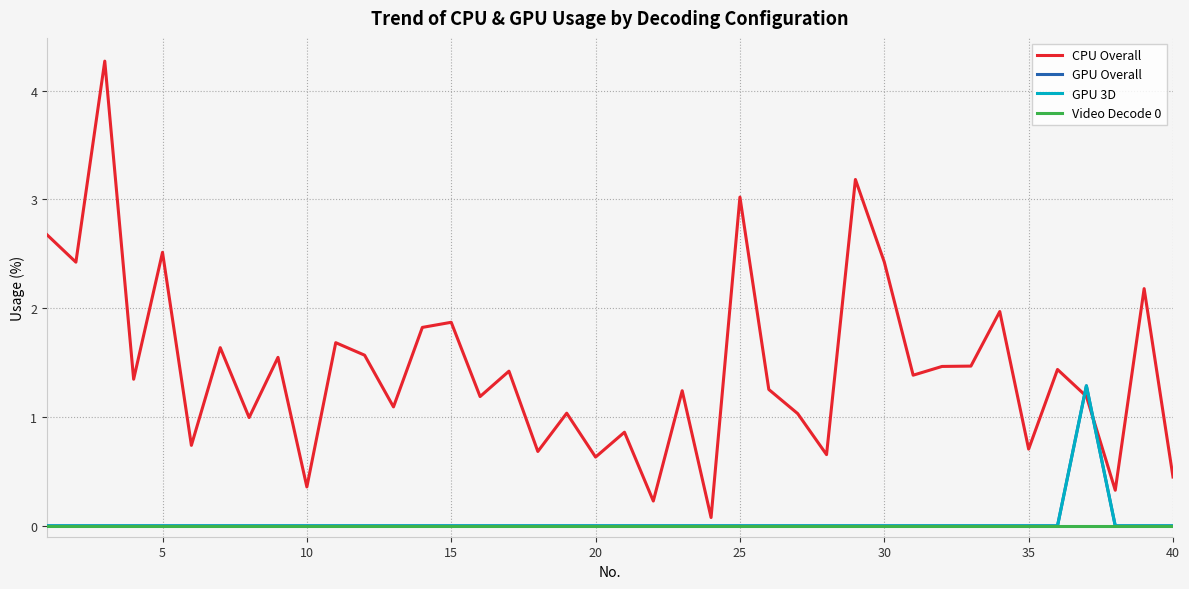

Is this an area chart (filled region under the line)?

No